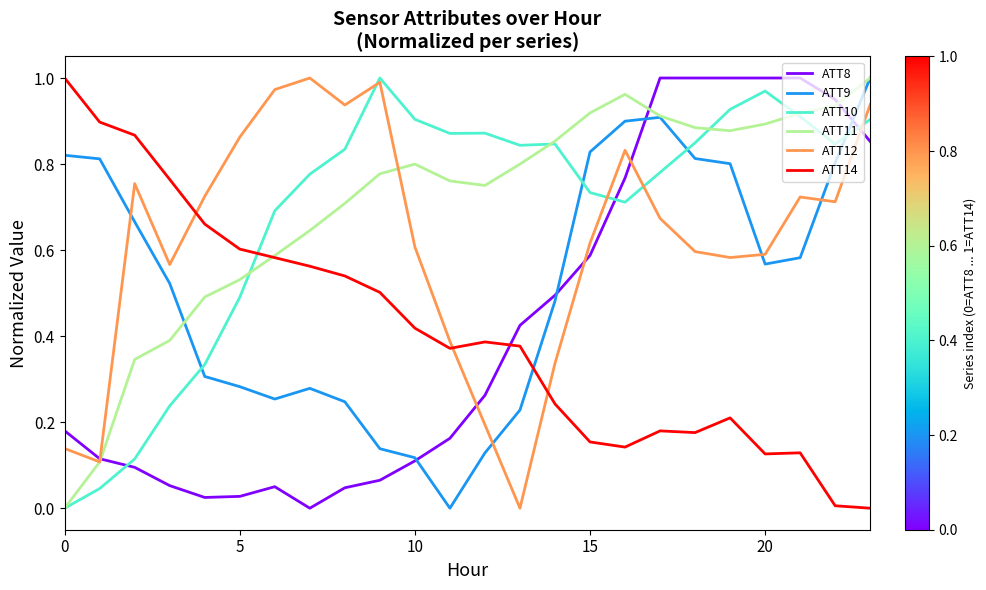

How many values in ATT8 are above zero?

23